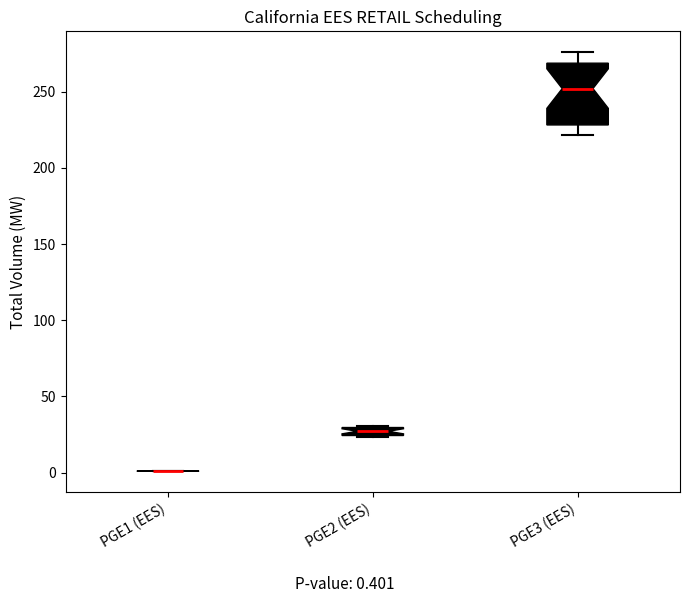

Where is the upper edge of the box for PGE2 (EES) on the y-axis? The values are not printed on the chart, so give them approximately, as read against the axis.

30